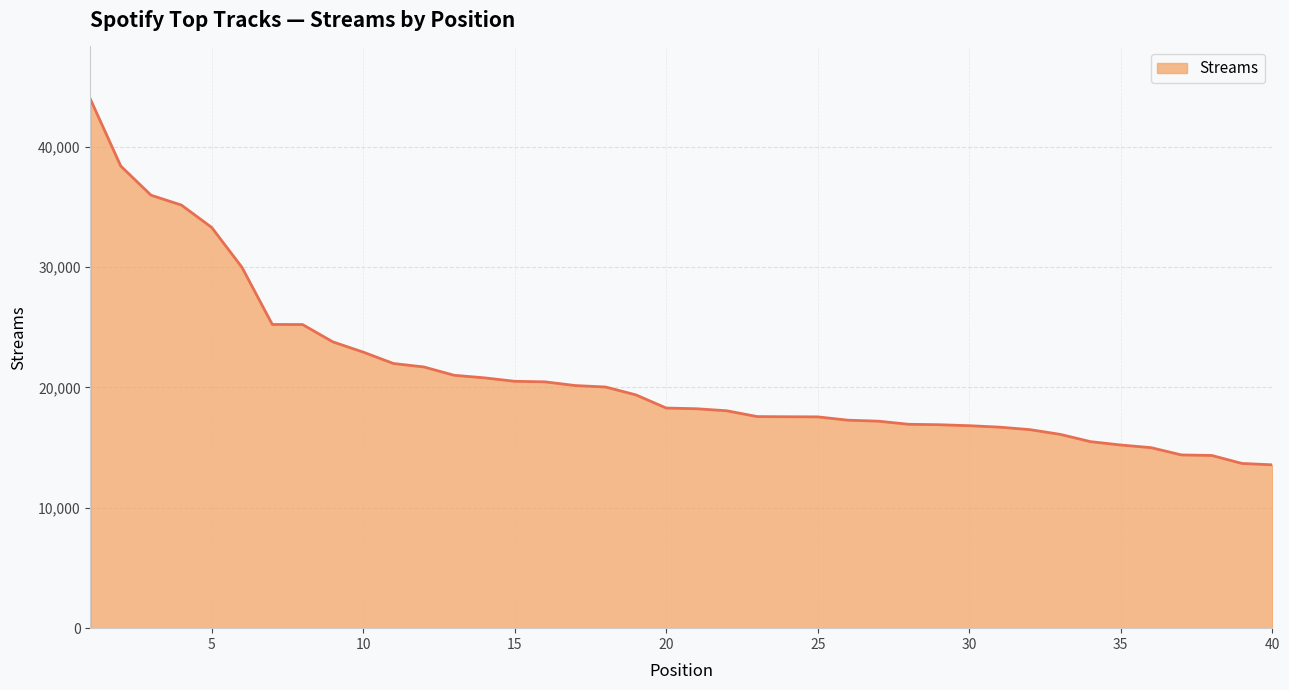

What is the difference between the maximum and minimum values?

30362